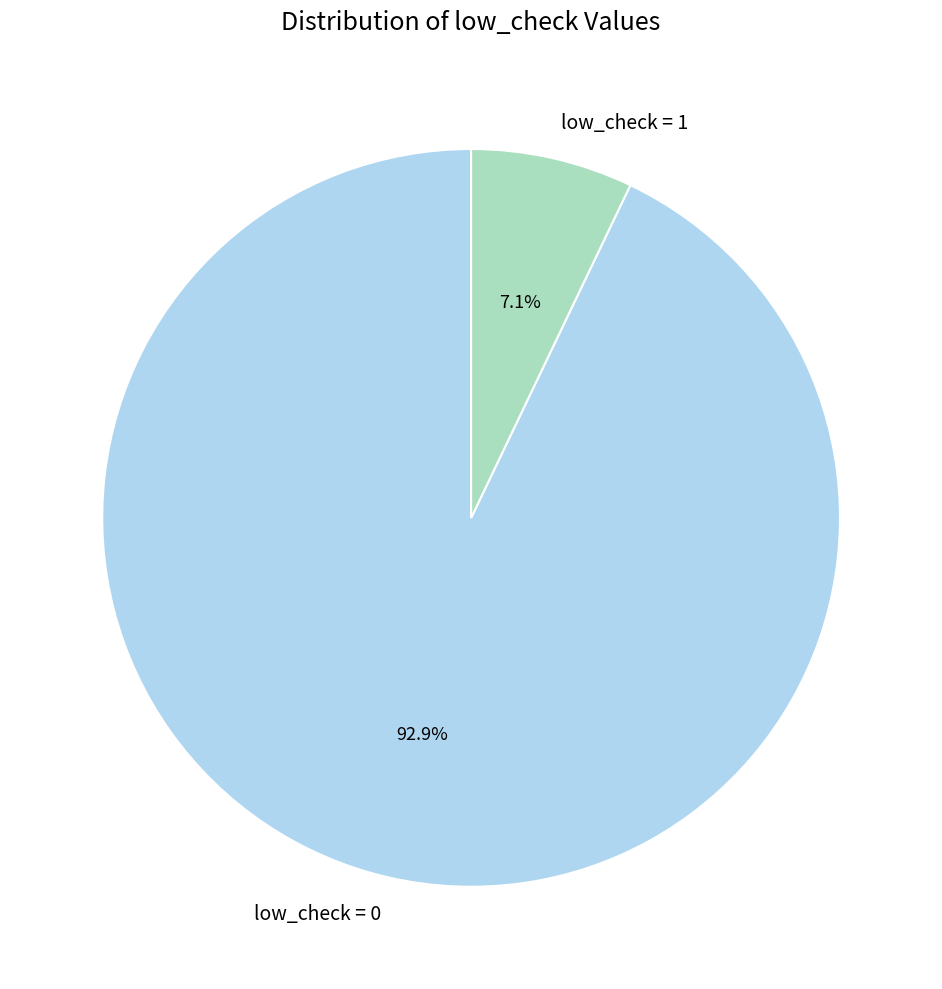

Which category has the biggest portion of the pie?

low_check = 0